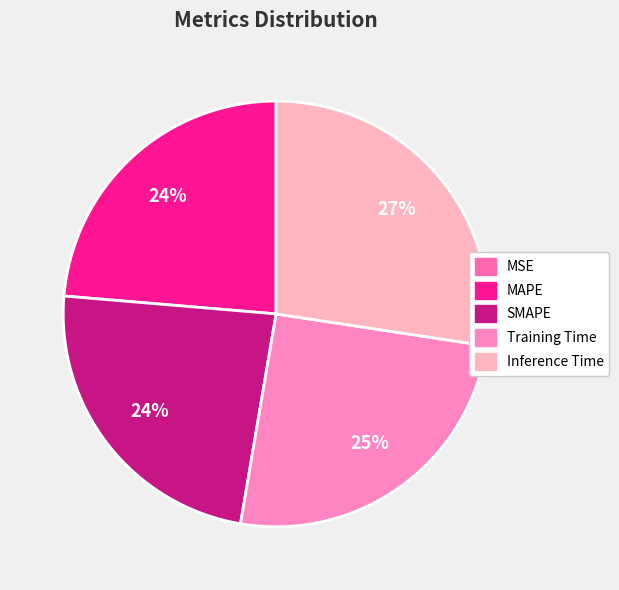

How many slices are in this pie chart?

5